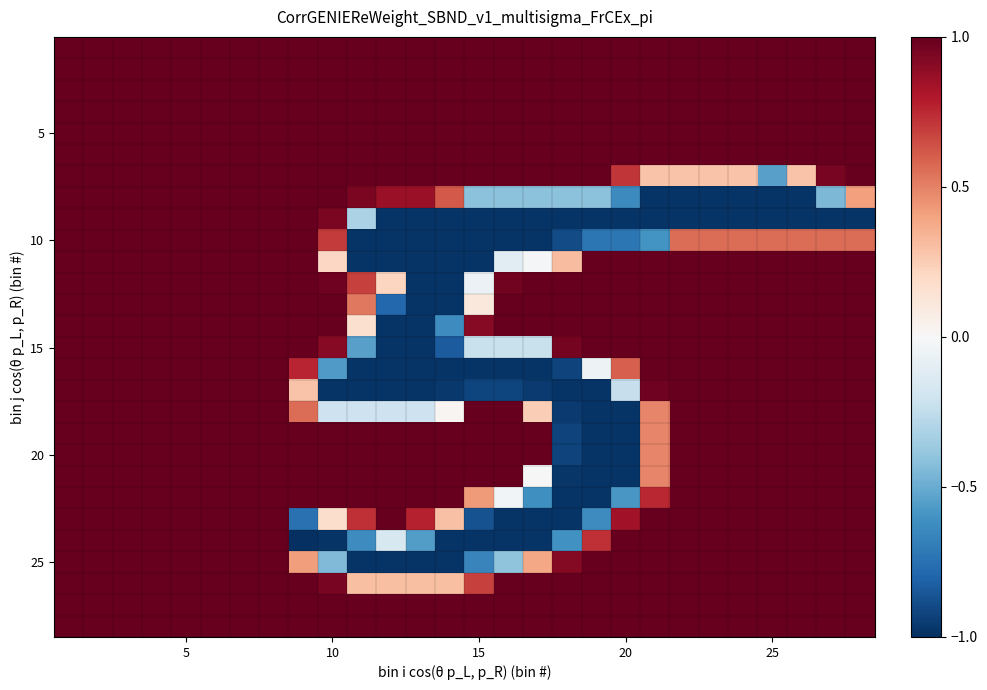

What is the greatest value displayed?

1.0